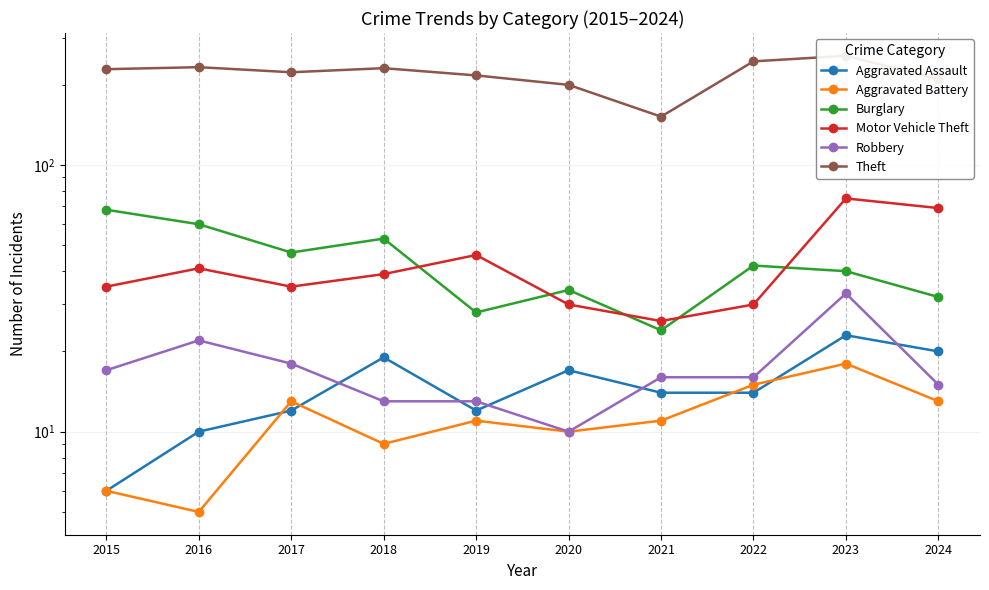

Which label corresponds to the smallest value in the chart?

2016